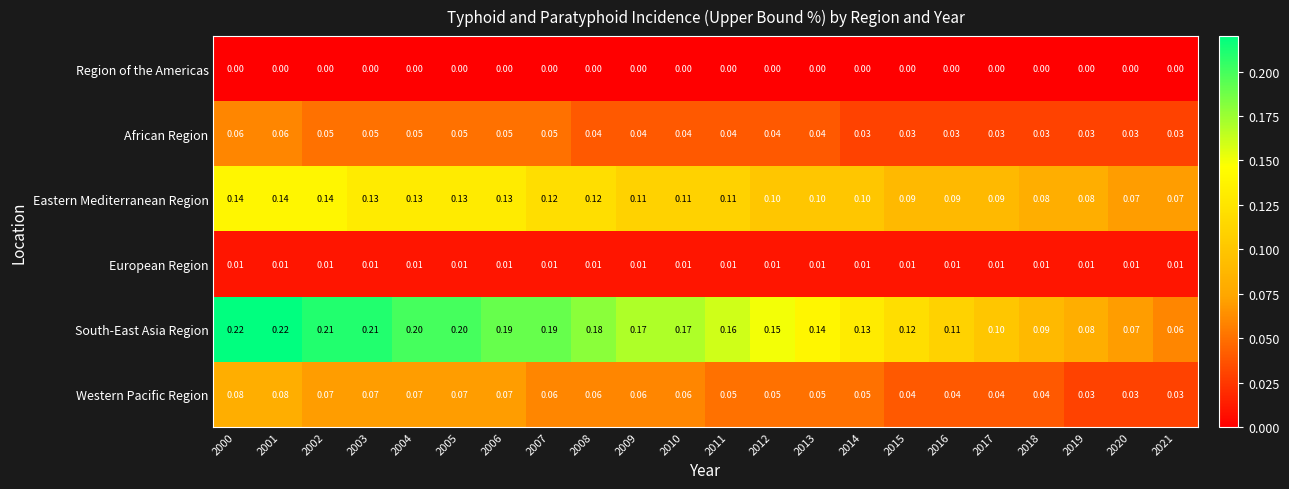

Rank the series at 2008 from highest to lowest value.

South-East Asia Region, Eastern Mediterranean Region, Western Pacific Region, African Region, European Region, Region of the Americas